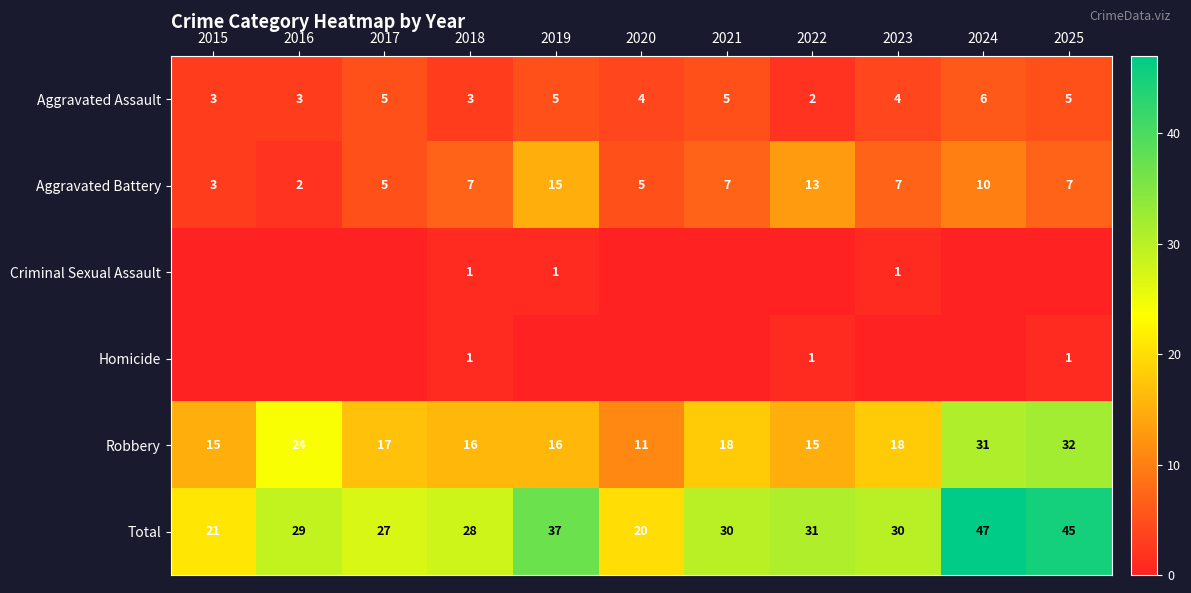

What is the total value across all series at 2022?

62